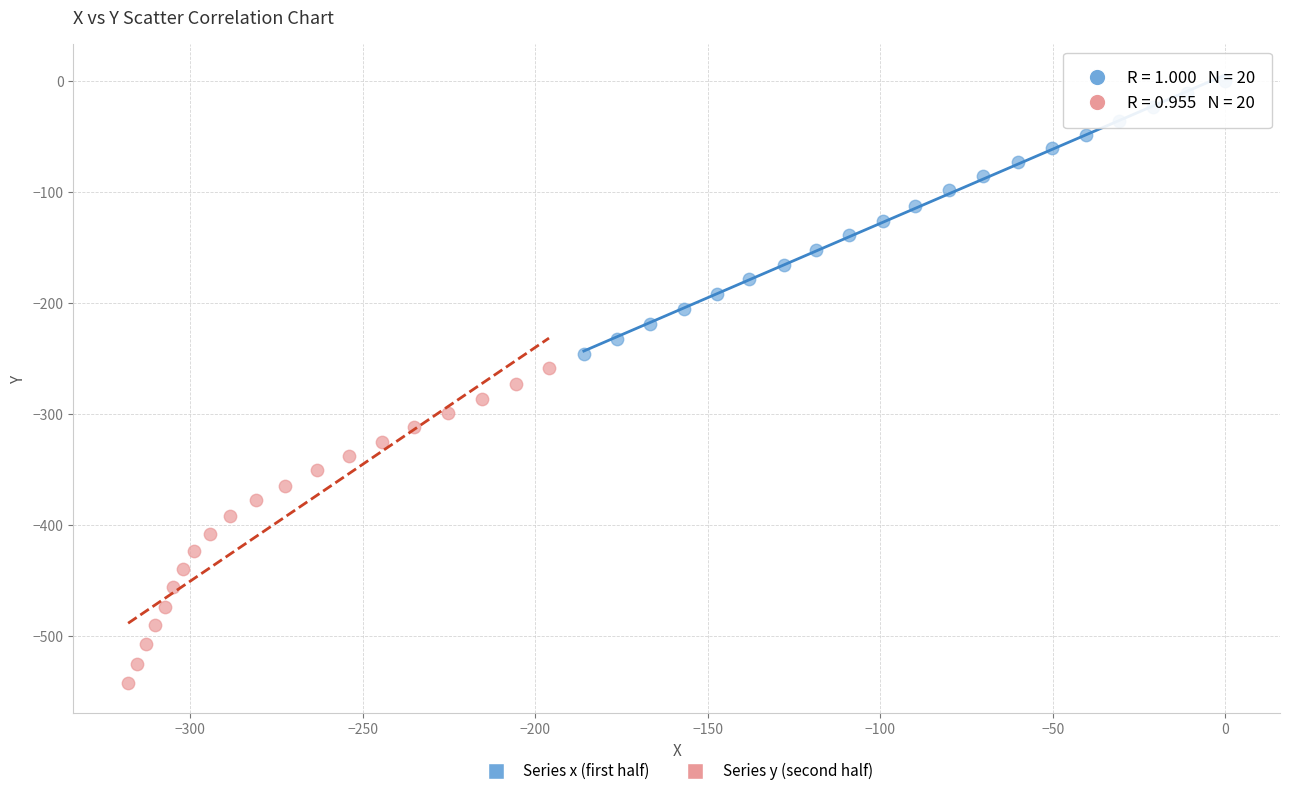

Which series reaches the minimum Y coordinate?

Series y (second half)